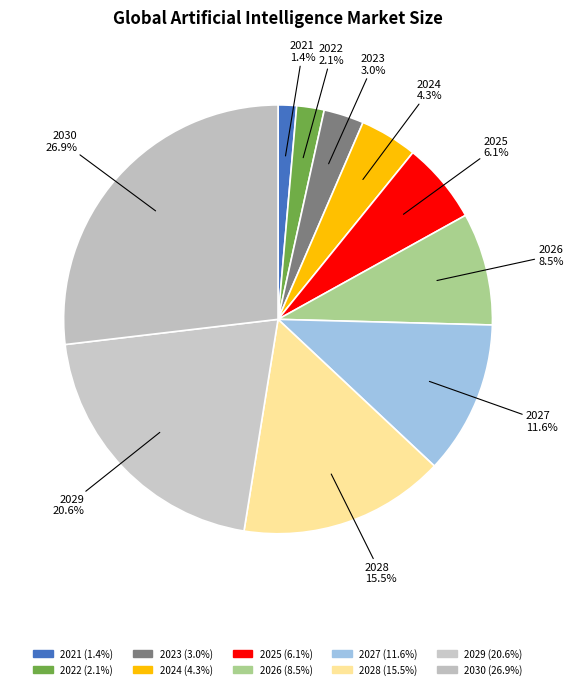

How many segments does this pie chart have?

10